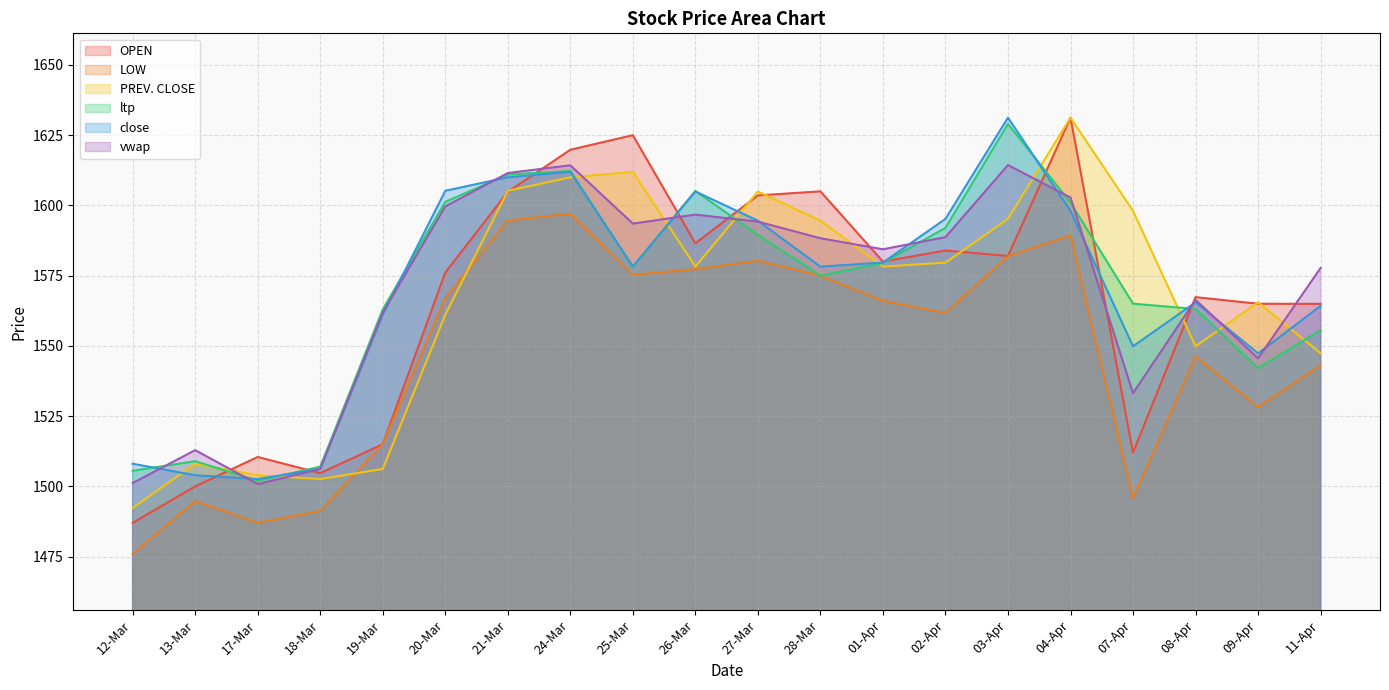

Read the LOW value at 09-Apr.

1528.2